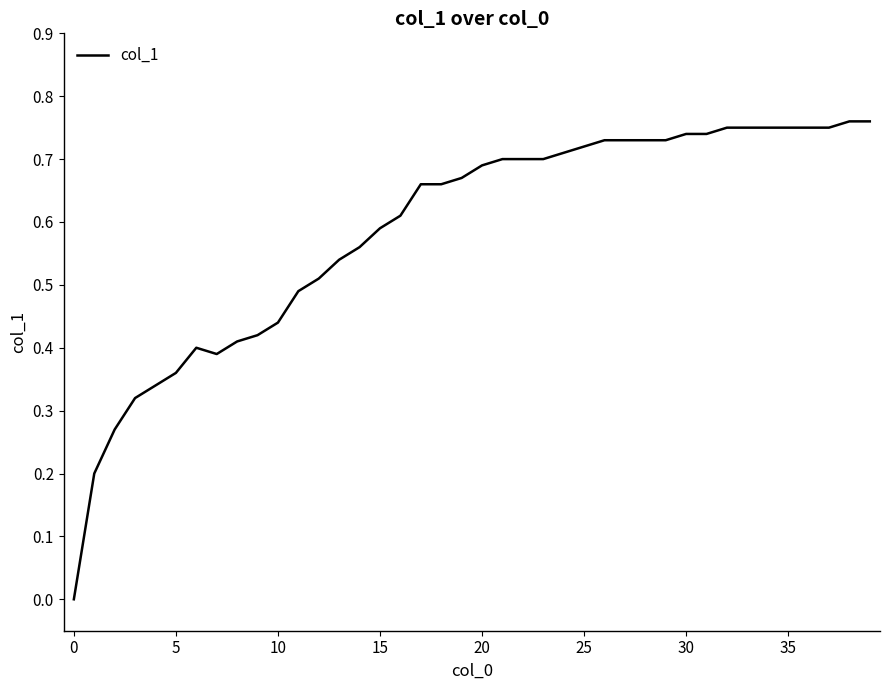

Does the chart display data point markers on the line(s)?

No